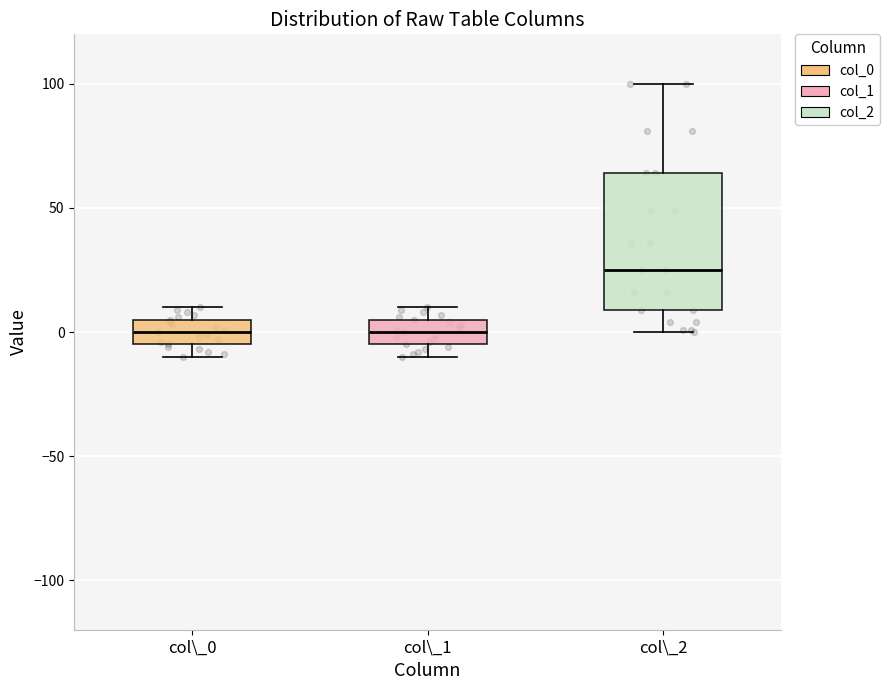

Where is the upper edge of the box for col\_0 on the y-axis? The values are not printed on the chart, so give them approximately, as read against the axis.

5